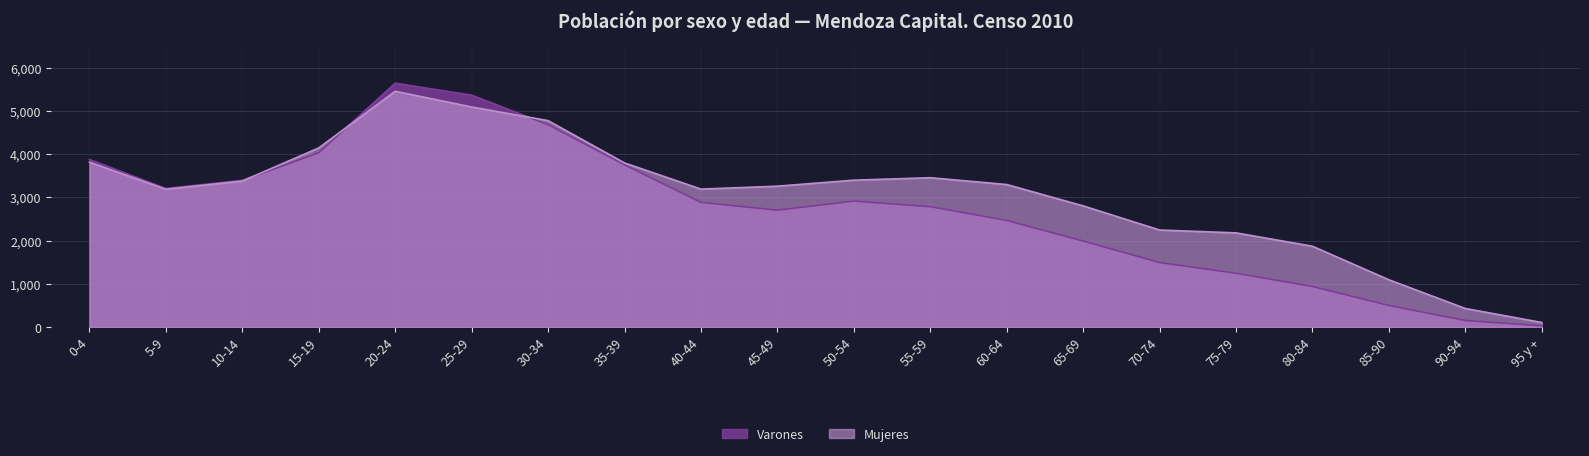

Which series has the largest total across all categories?

Mujeres